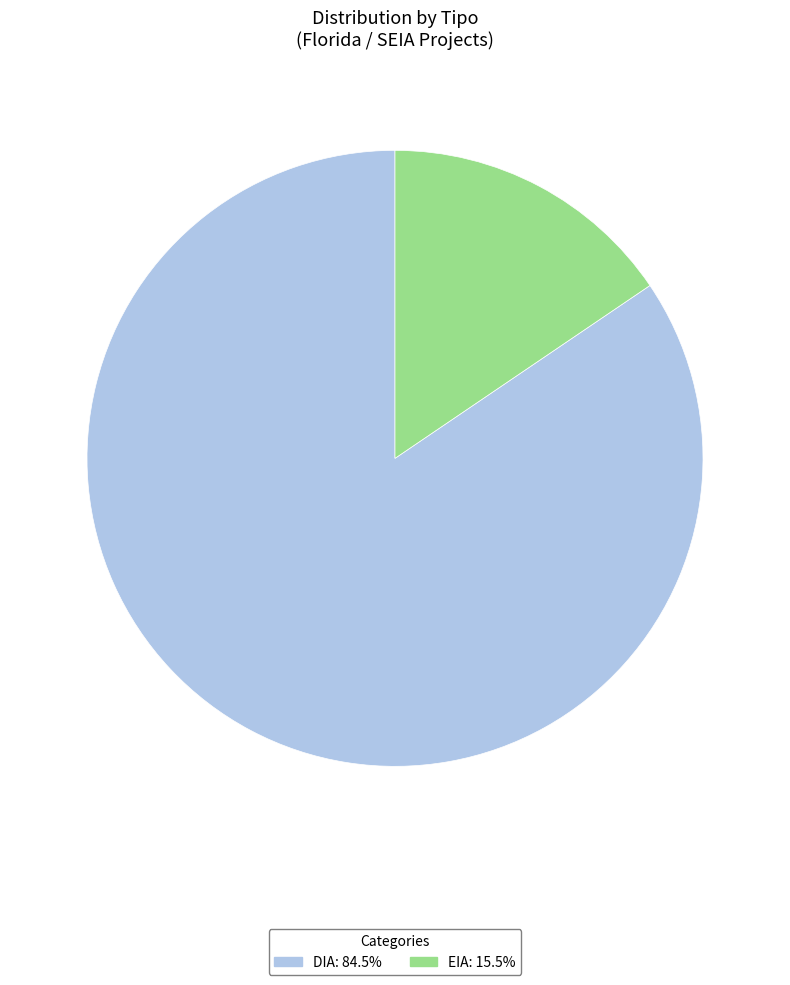

Is there a majority slice in this chart?

Yes